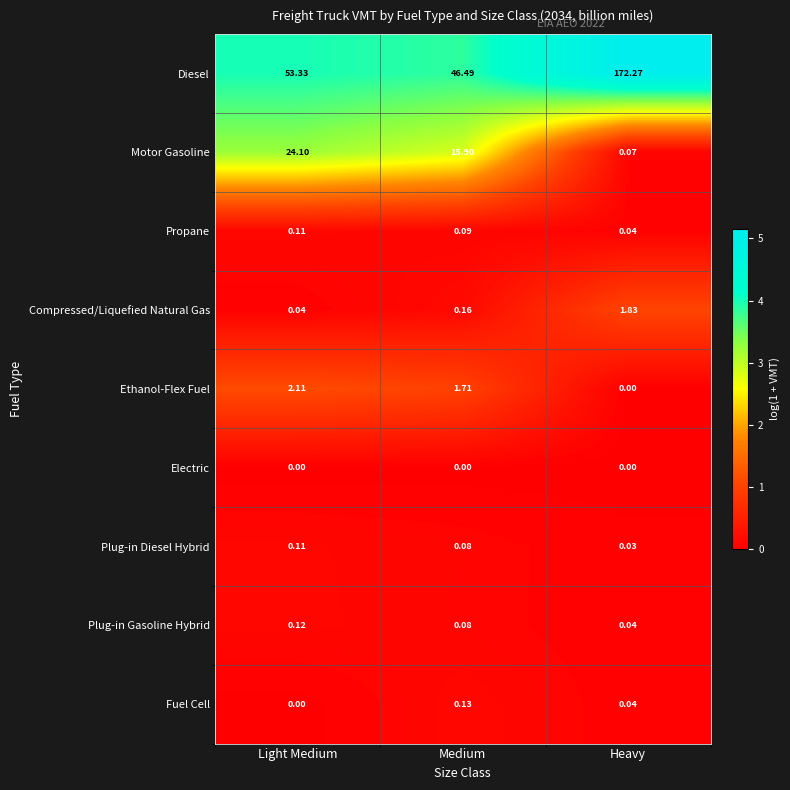

At which label is Plug-in Diesel Hybrid closest to 0?

Heavy